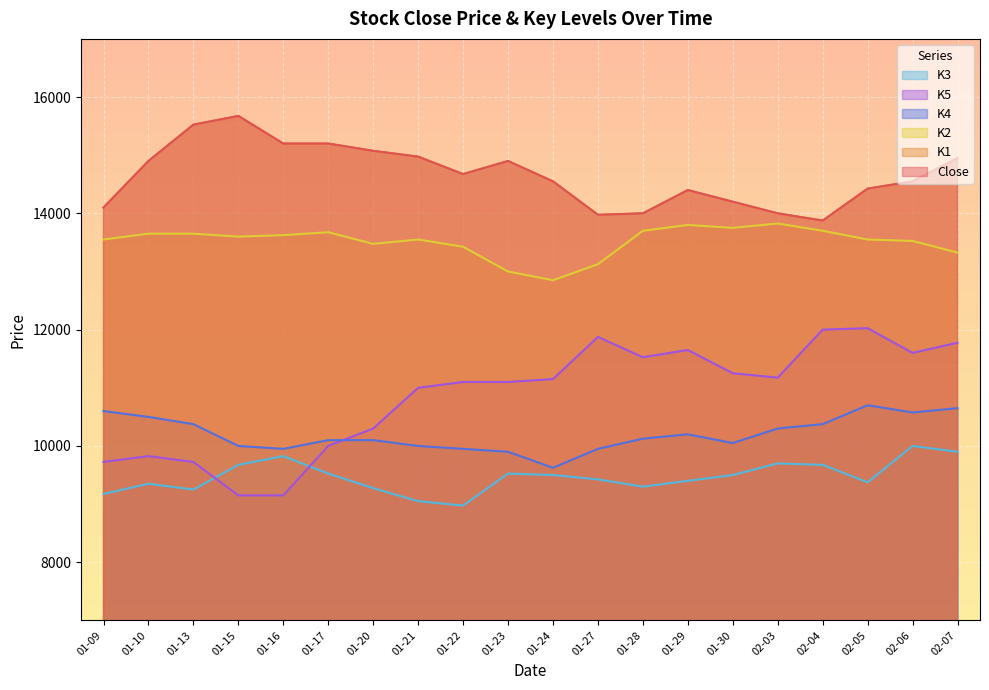

Where is the first local maximum for K5?

01-10